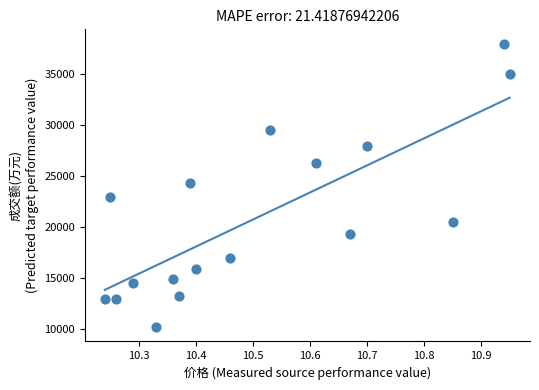

What is the range of Y values (max minus min)?

27852